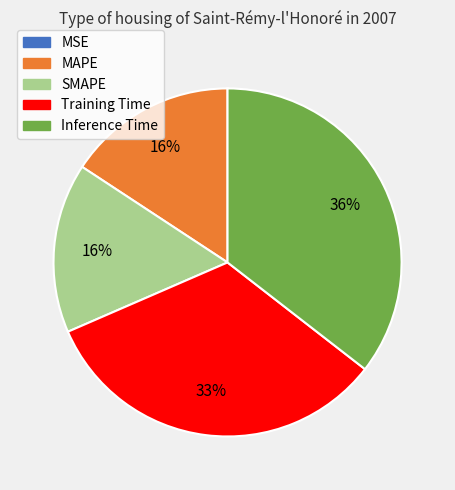

Which category has the biggest portion of the pie?

Inference Time